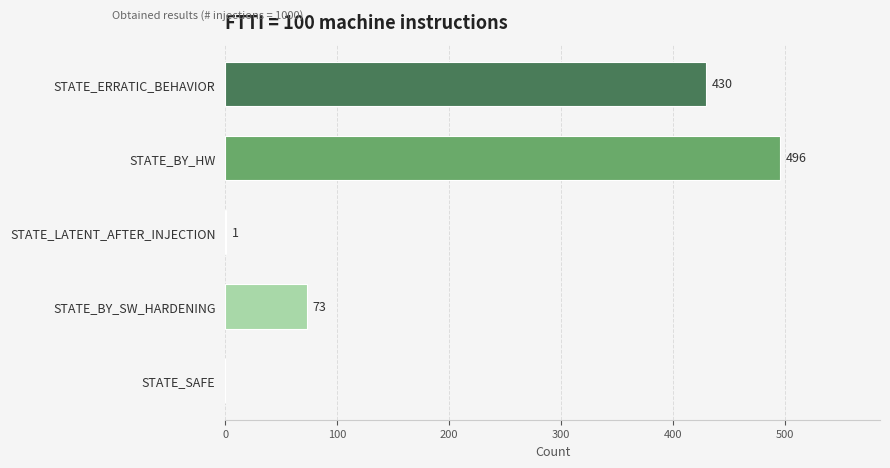

Which label corresponds to the largest value in the chart?

STATE_BY_HW